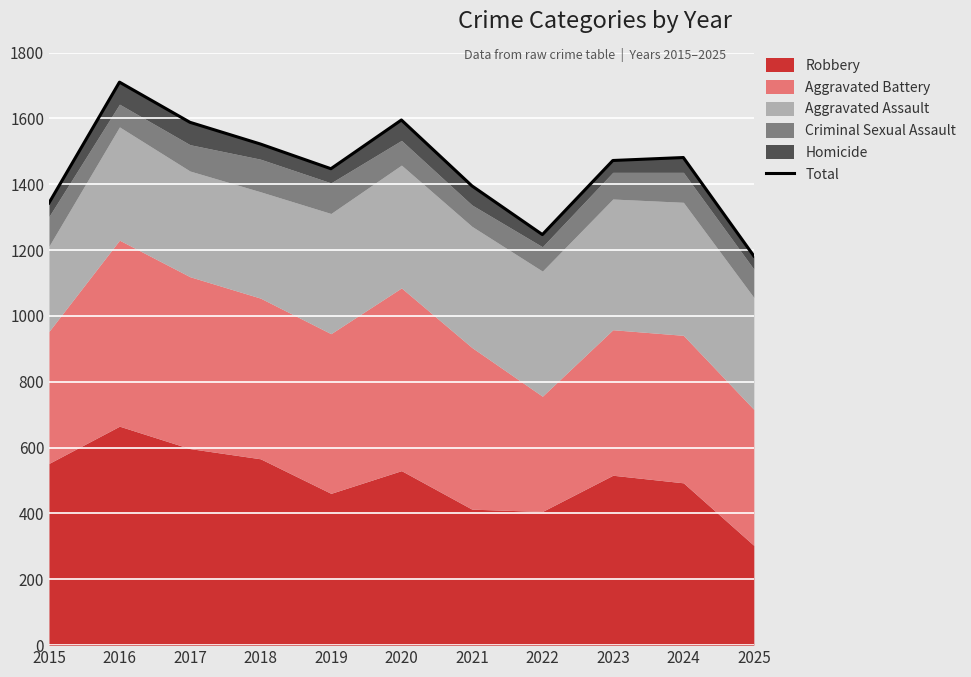

What is the sum of the values at 2021 and 2018?

2917